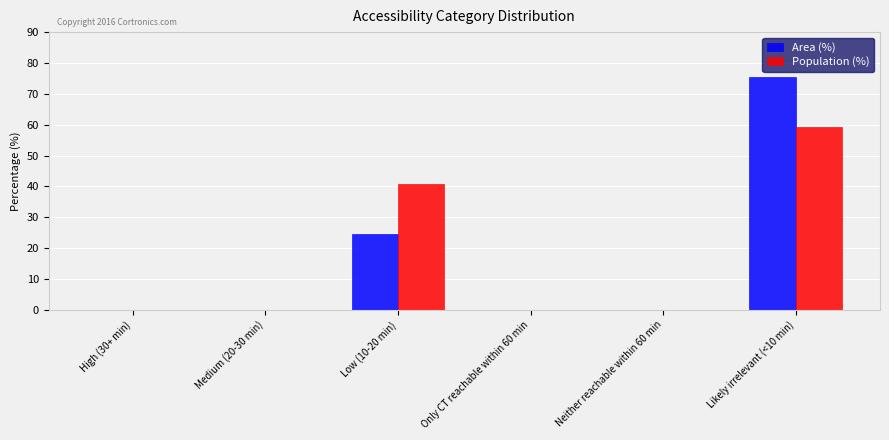

At which category is the sum across all series the highest?

Likely irrelevant (<10 min)